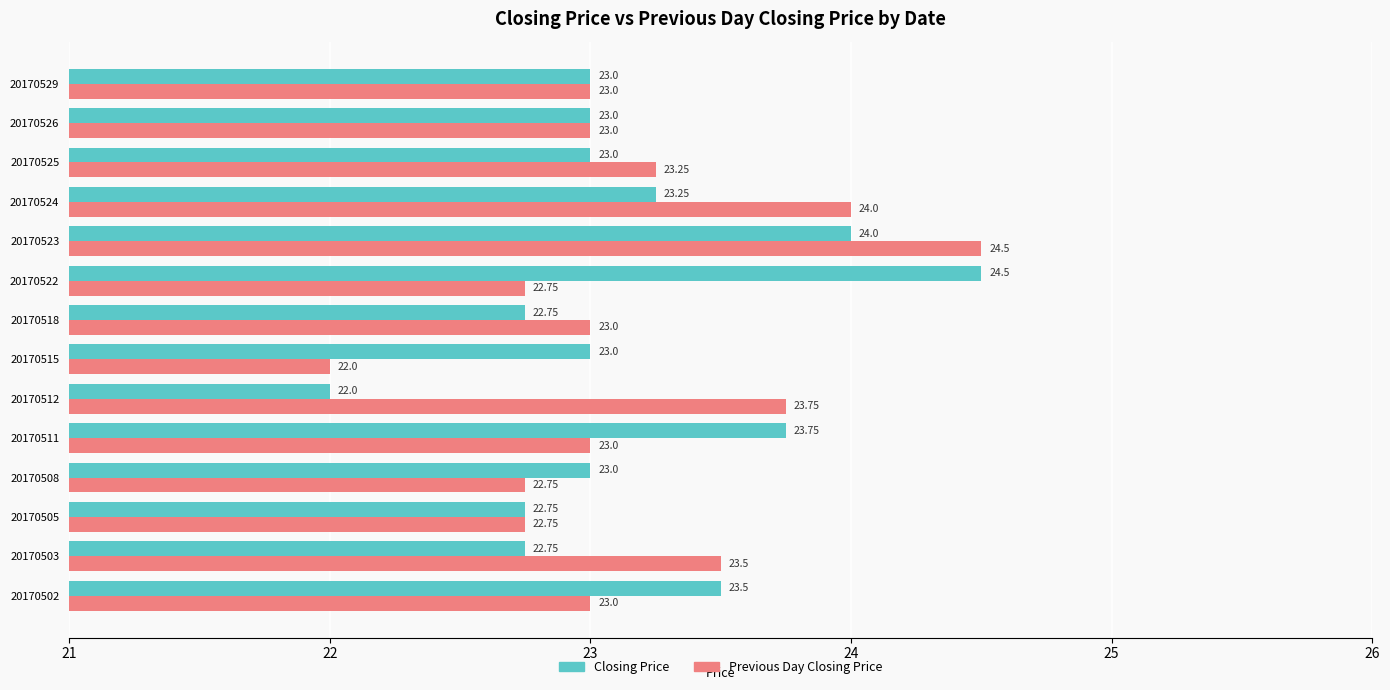

At which category is the sum across all series the highest?

20170523